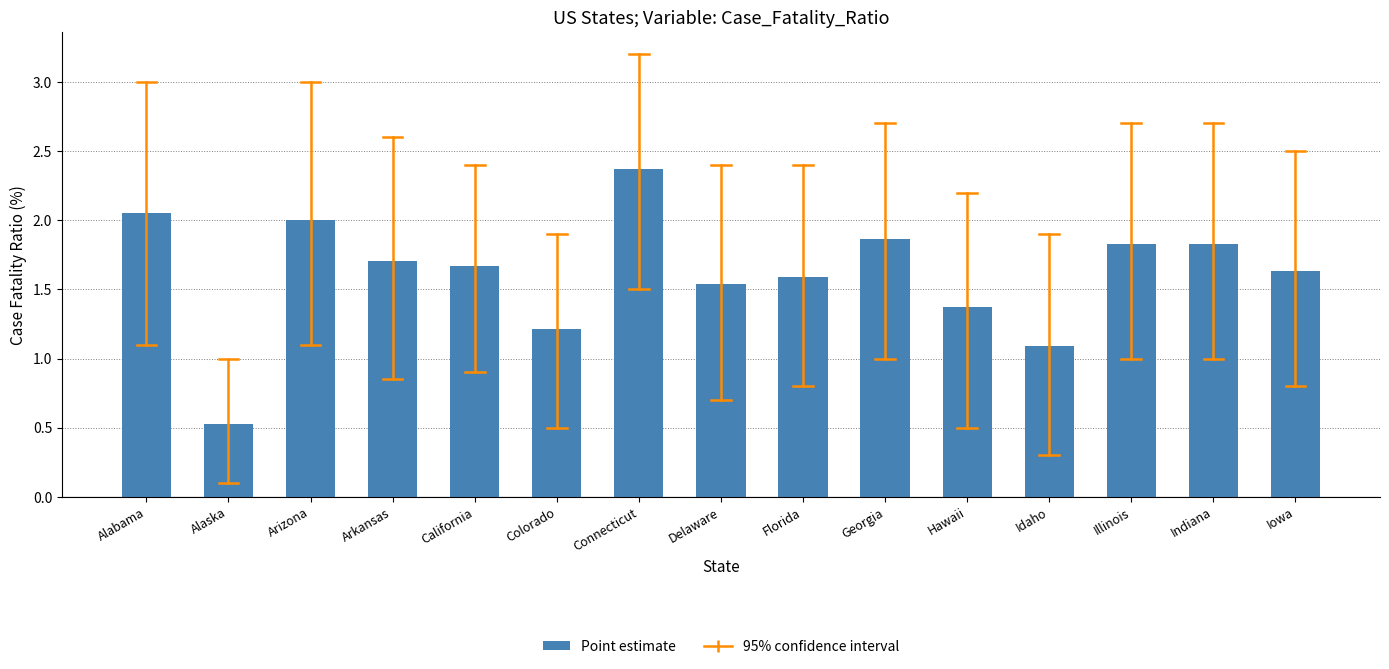

What is the label of the 2nd bar from the left?

Alaska